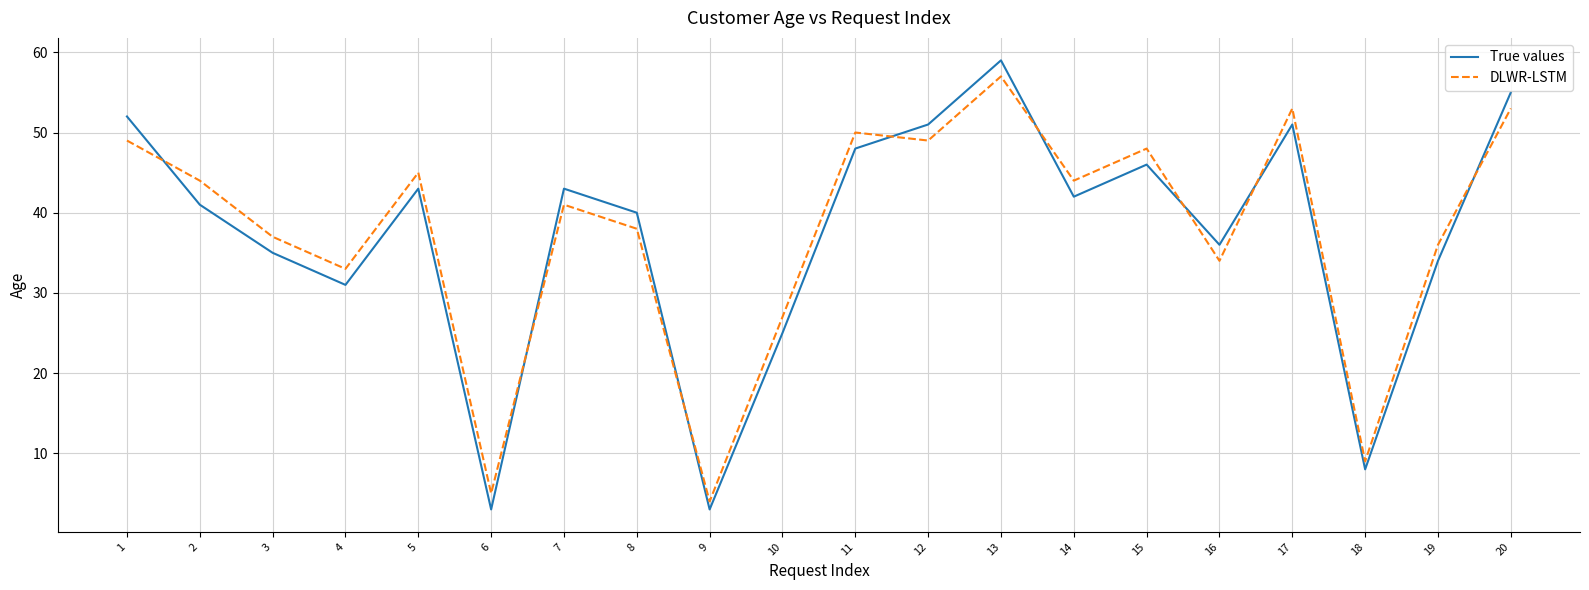

Which category has the highest value in the DLWR-LSTM series?

13